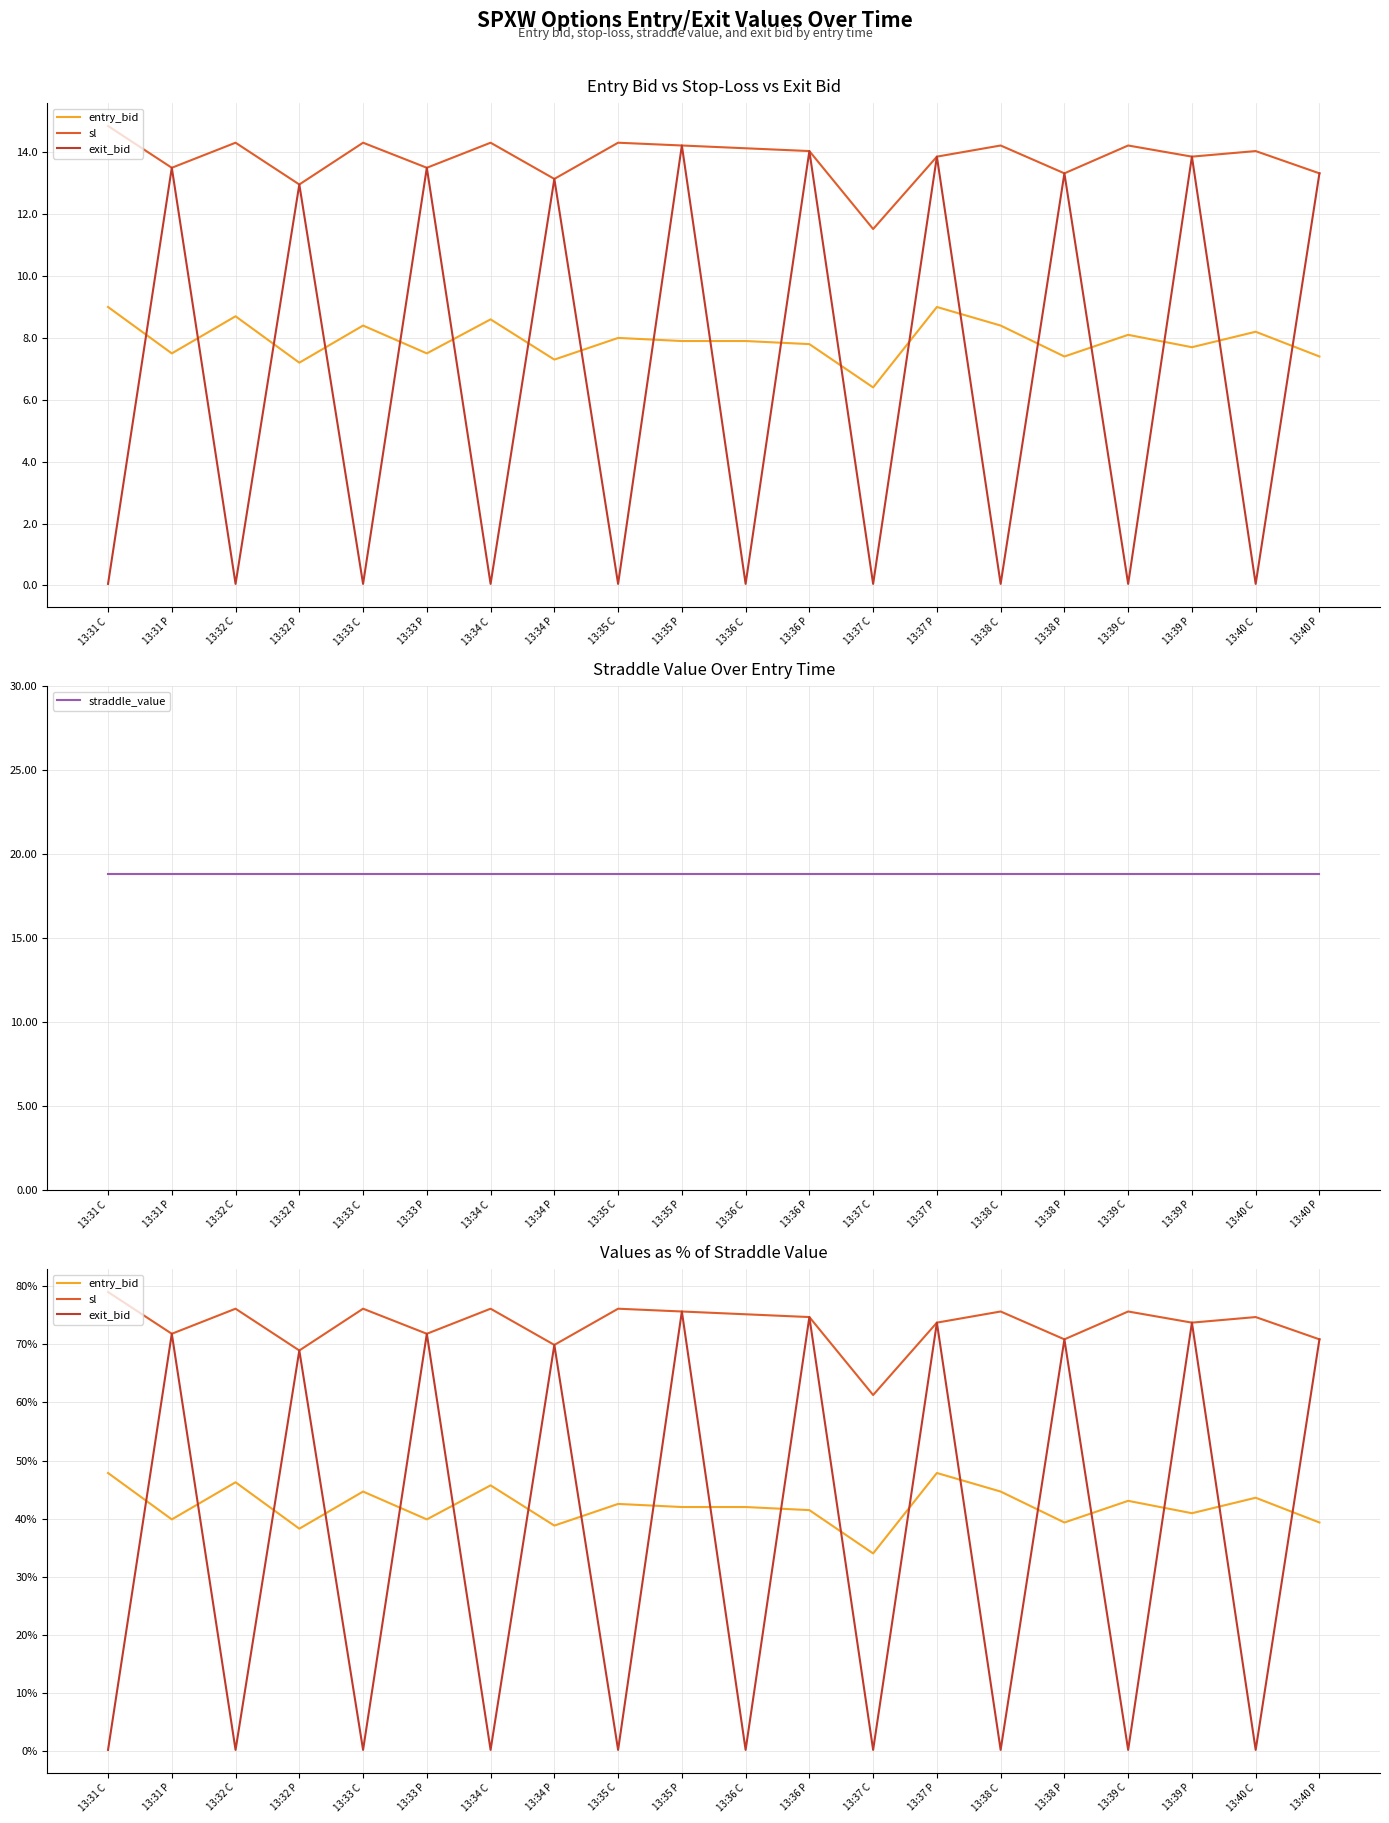

At how many categories does at least one series exceed 7?

20